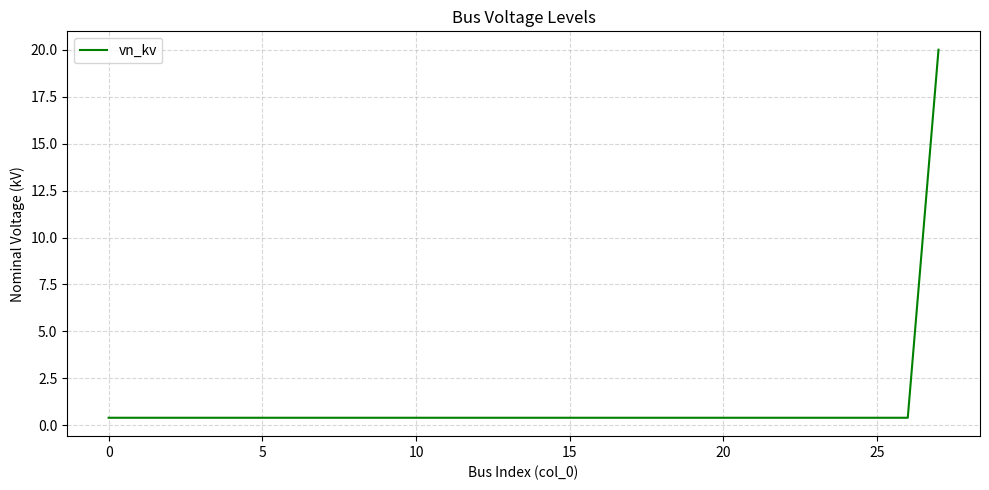

What is the difference between the maximum and minimum values?

19.6